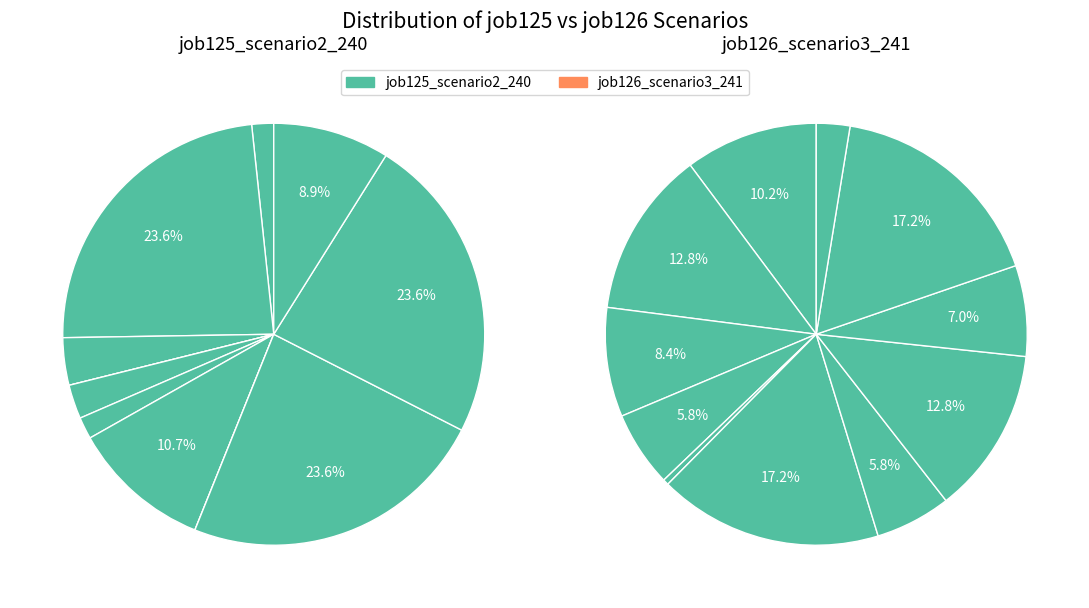

True or false: B54 accounts for 3% of the total.

True